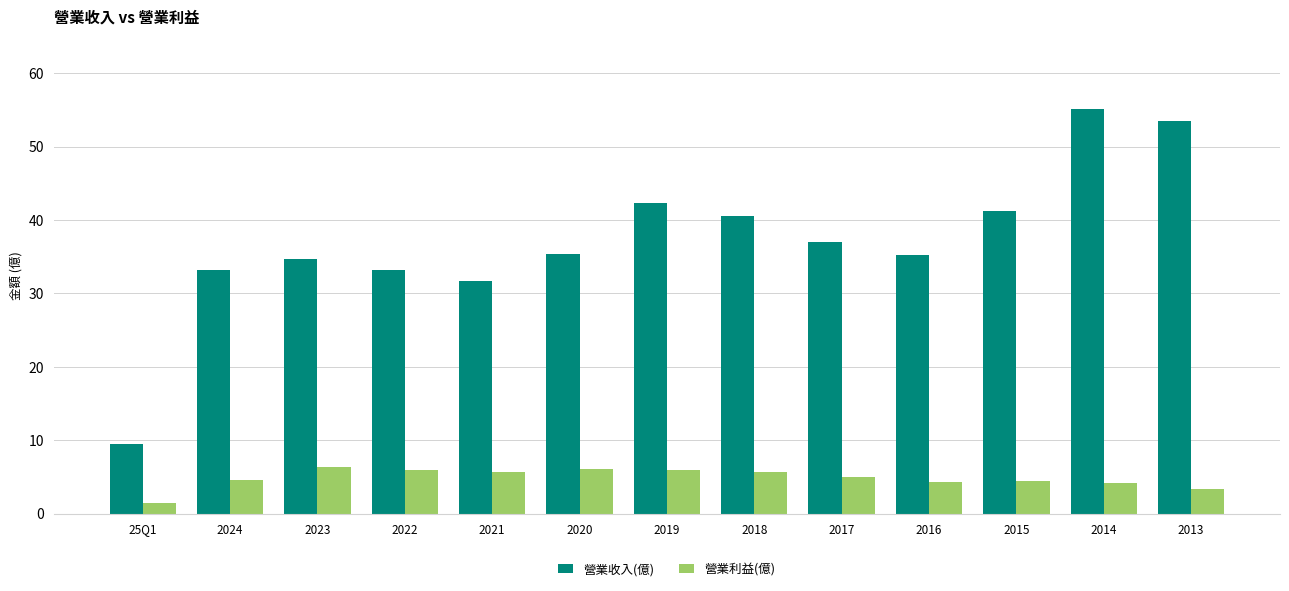

What is the difference between the second highest and second lowest values in the 營業收入(億) series?

21.8